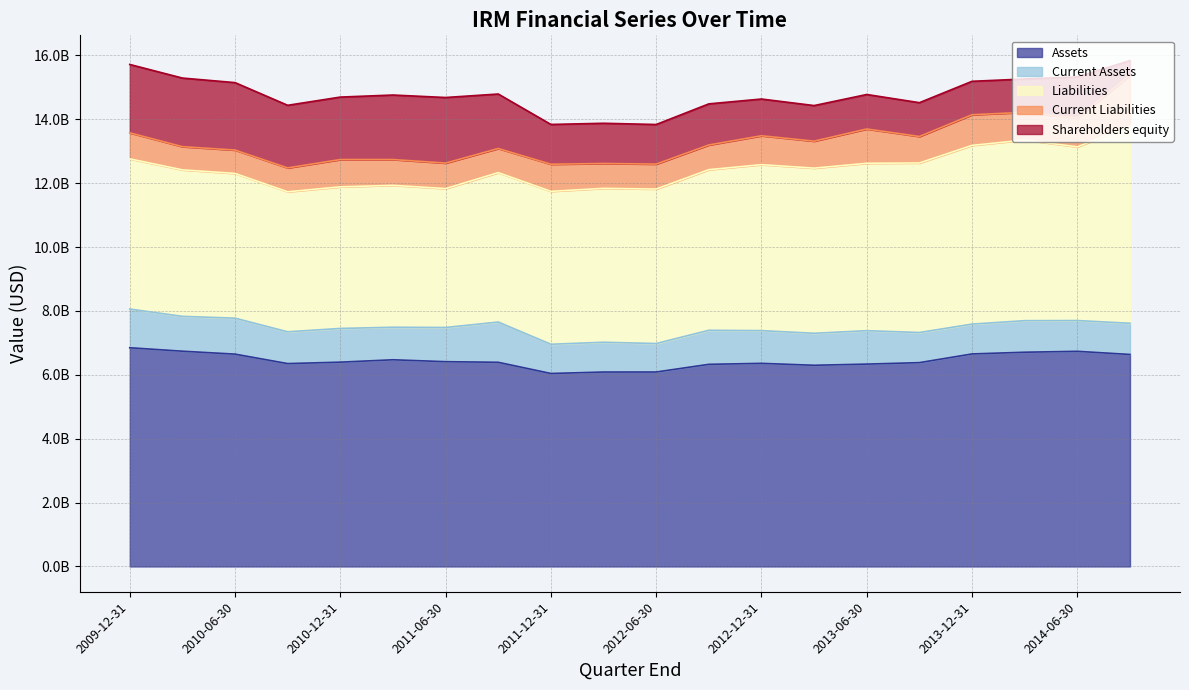

At which category is the sum across all series the highest?

2014-09-30